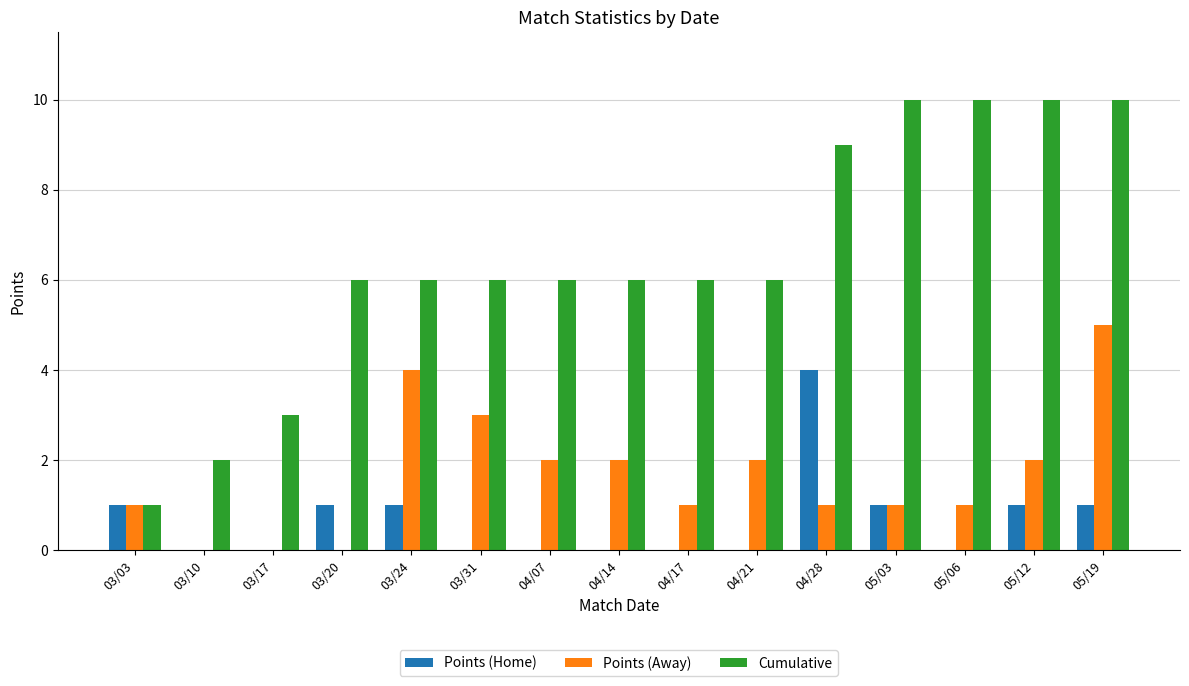

Which series changed the most between 03/03 and 04/28?

Cumulative